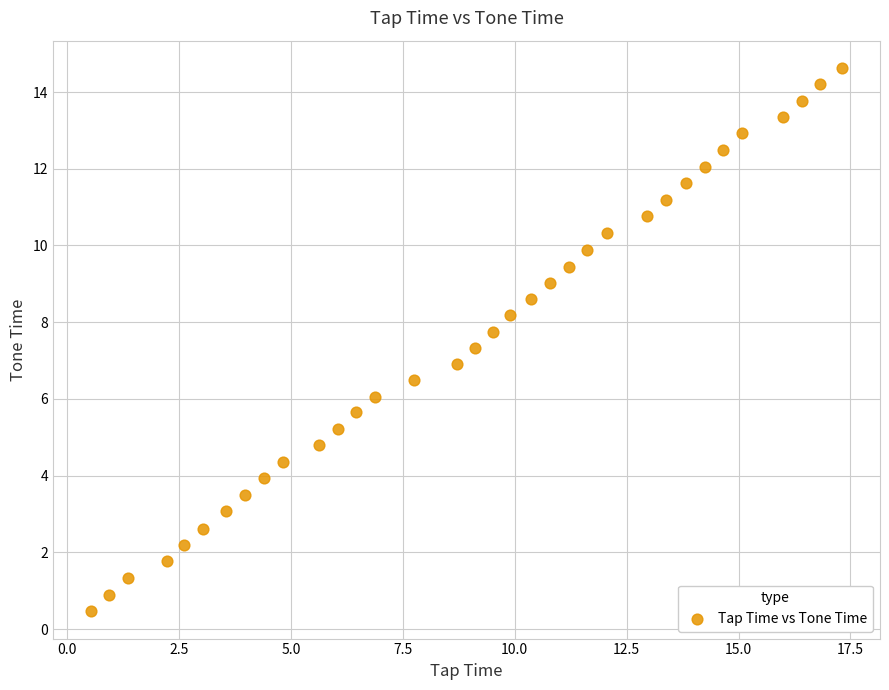

What is the range of Y values (max minus min)?

14.2